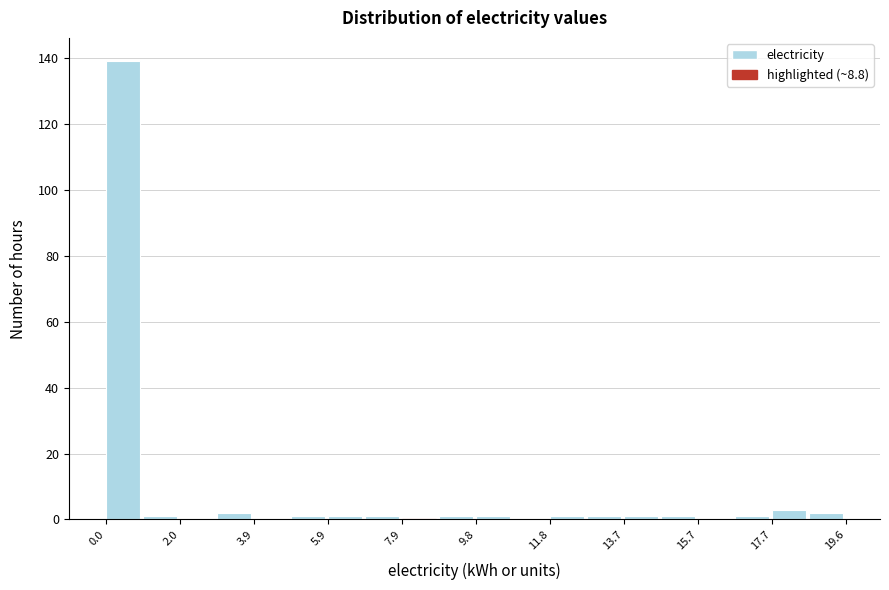

What is the height of the bar covering 0.0 to 1.0 on the x-axis? Neither the bar edges nor the heights are printed on the chart, so give them approximately, as read against the axes.

140